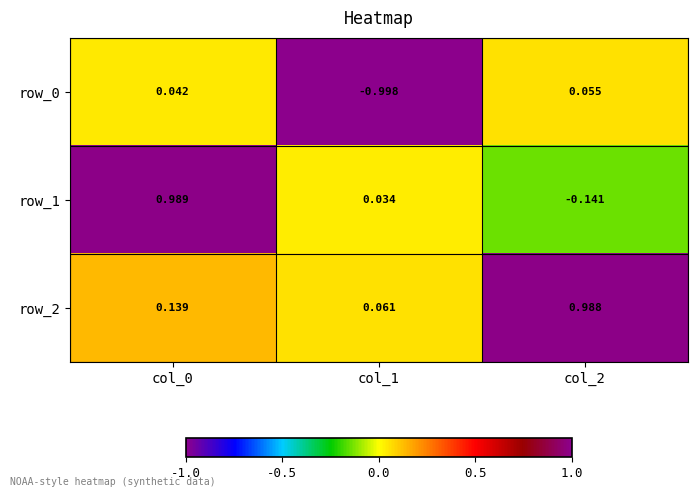

Is the value of row_1 at col_1 greater than the value of row_2 at col_0?

No